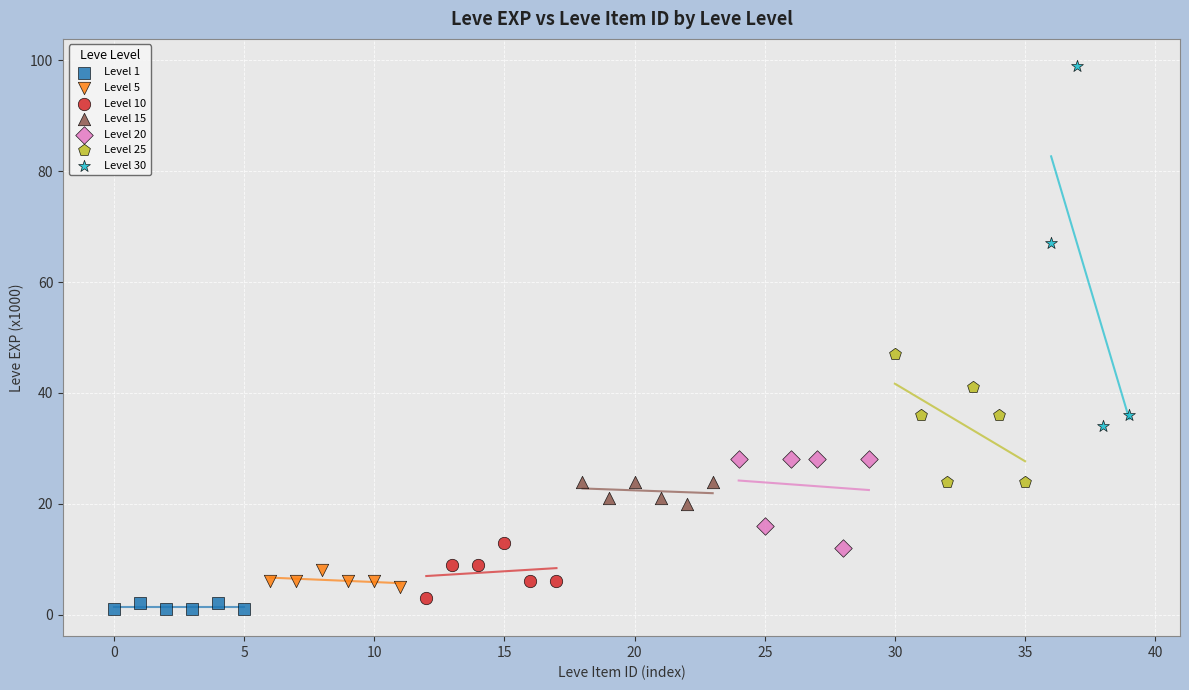

Which series reaches the maximum Y coordinate?

Level 30